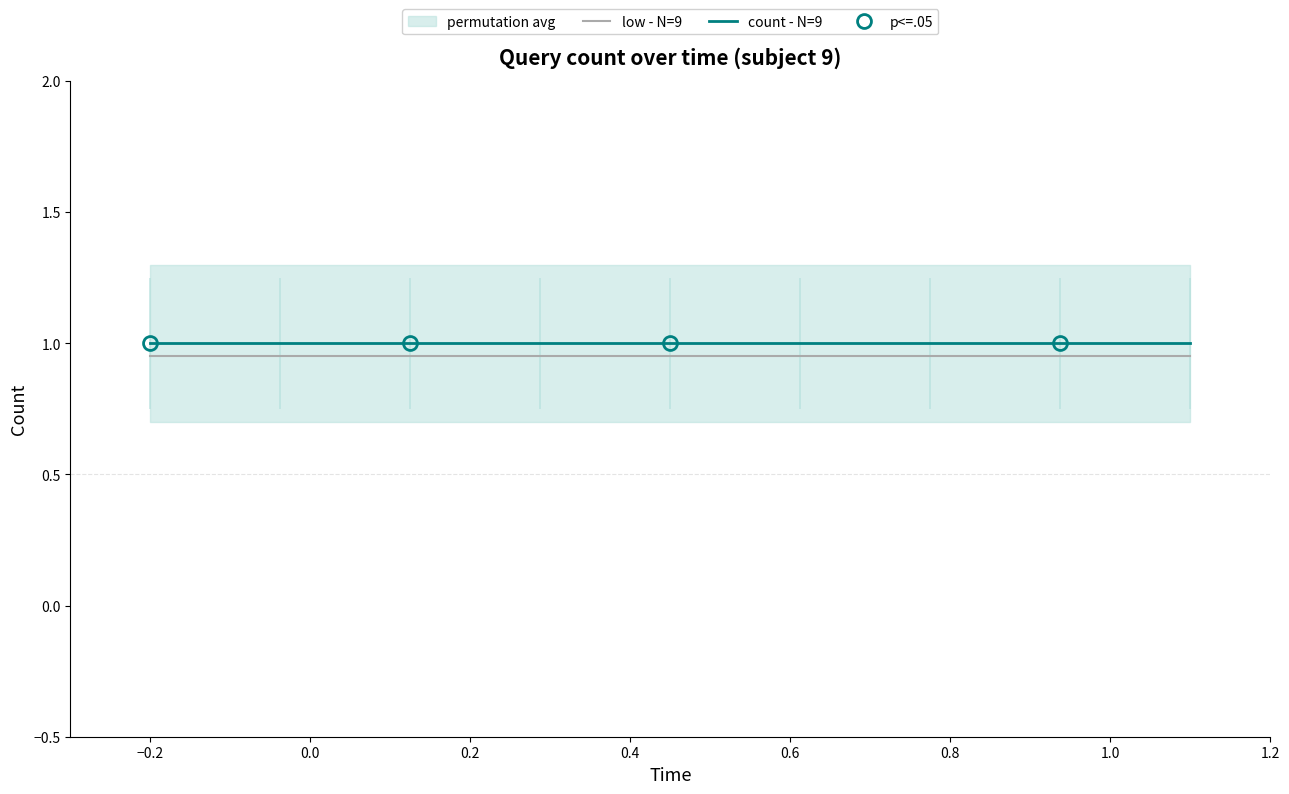

What is the lowest value of the low - N=9 series?

0.9